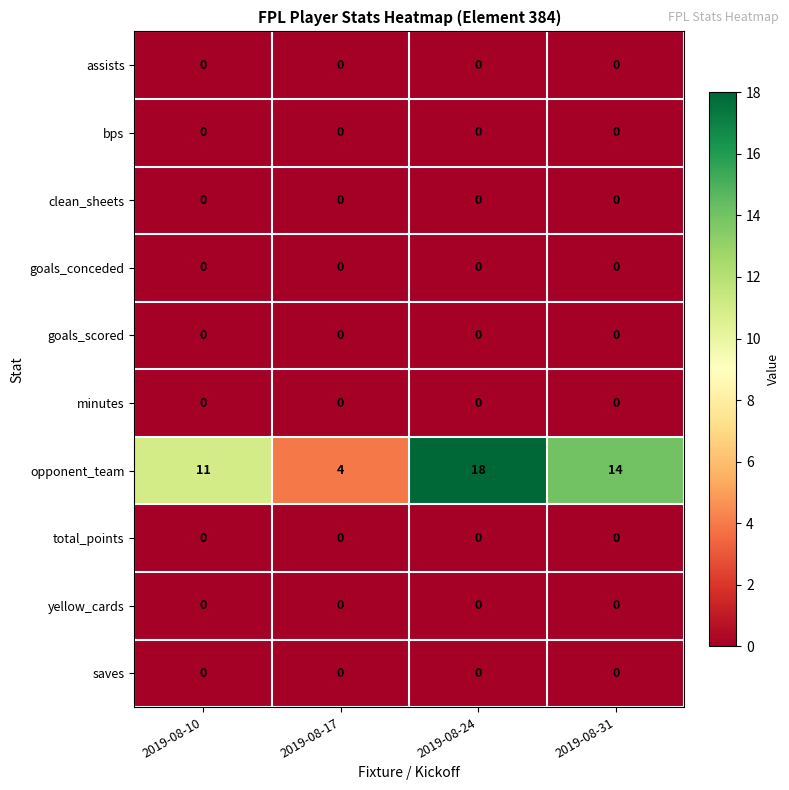

What is the greatest value displayed?

18